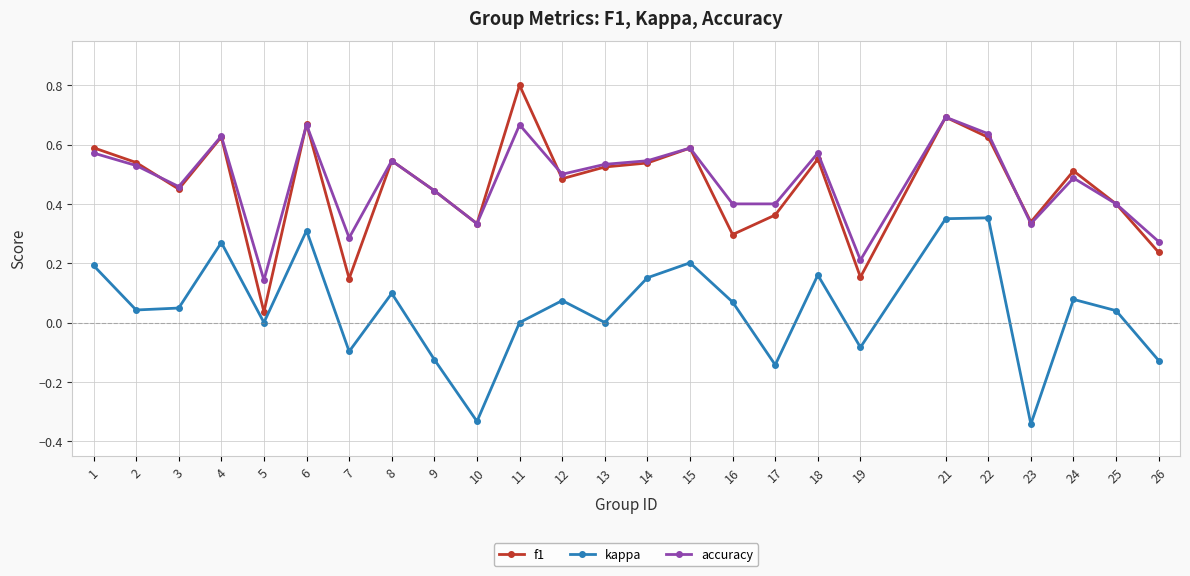

The value of f1 at 18 is 0.9. True or false?

False